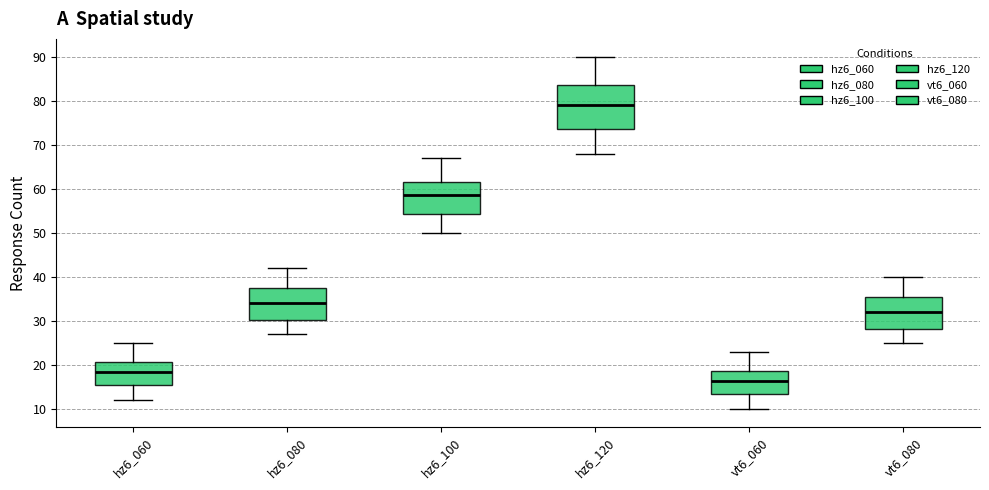

Comparing the boxes themselves (not the whiskers), which one is the tallest?

hz6_120